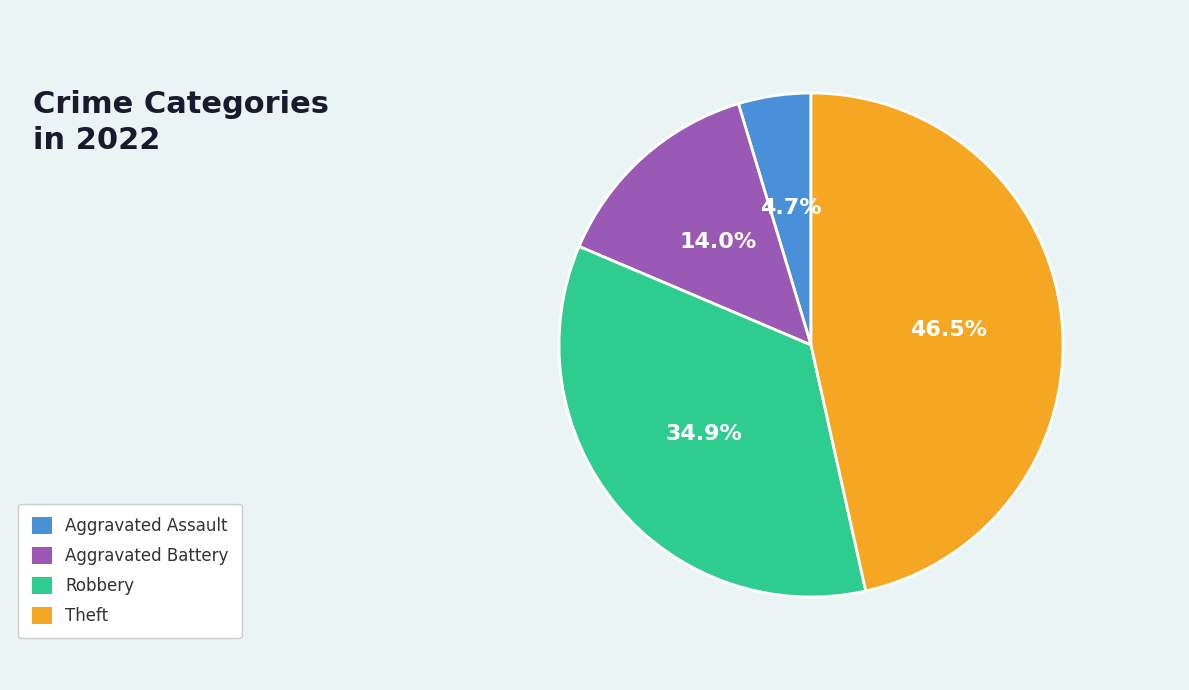

Does any single category account for the majority?

No